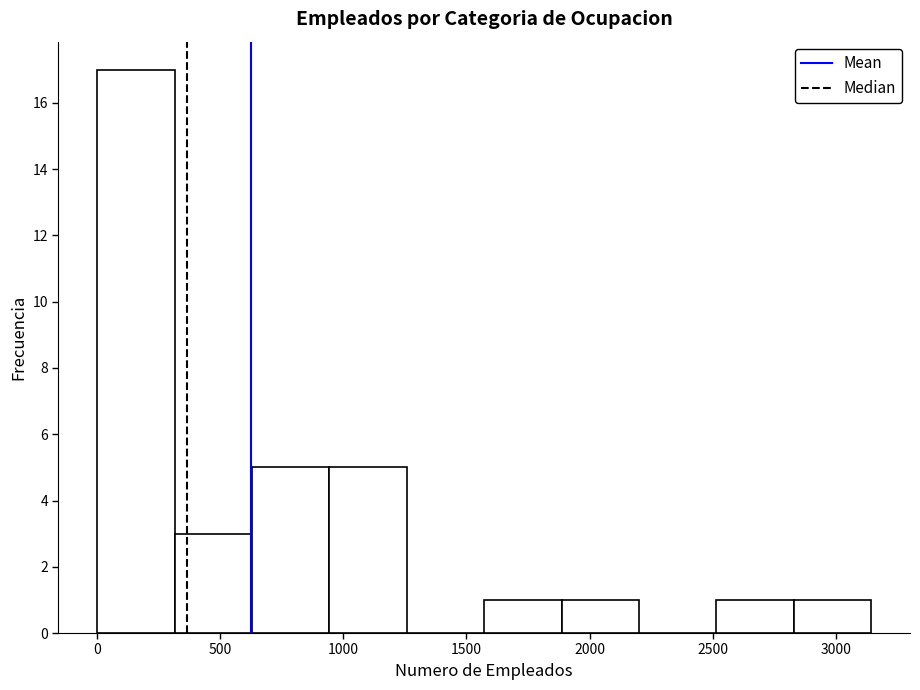

Reading left to right, transcribe this chart: for each bar, give the range it covers on the x-axis and its height. Neither the bar edges nor the heights are printed on the chart, so give them approximately, as read against the axes.

0 to 300: 17
300 to 650: 3
650 to 950: 5
950 to 1250: 5
1250 to 1550: 0
1550 to 1900: 1
1900 to 2200: 1
2200 to 2500: 0
2500 to 2850: 1
2850 to 3150: 1